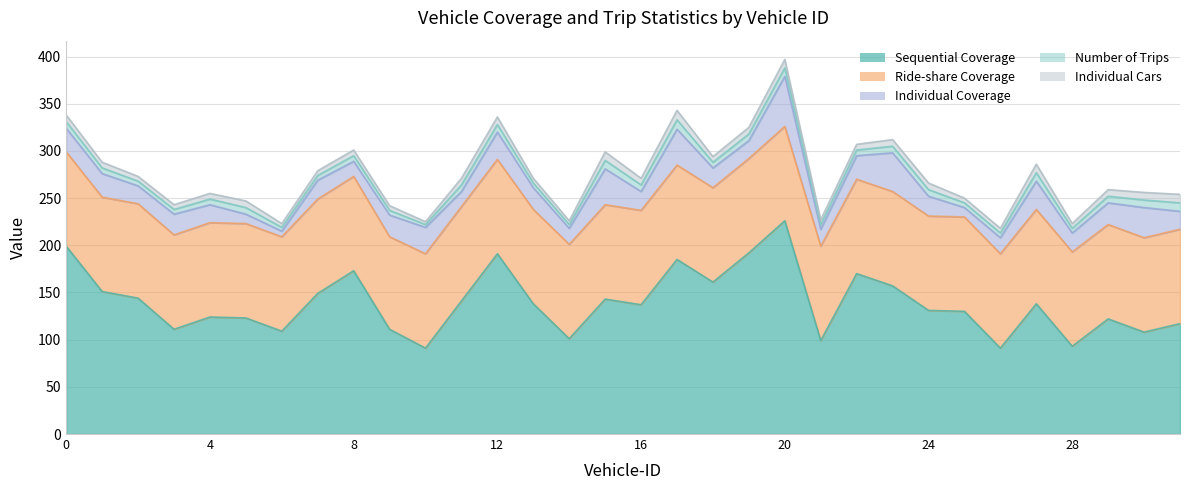

What is the value of the Individual Coverage point at the 18th from the left?

38